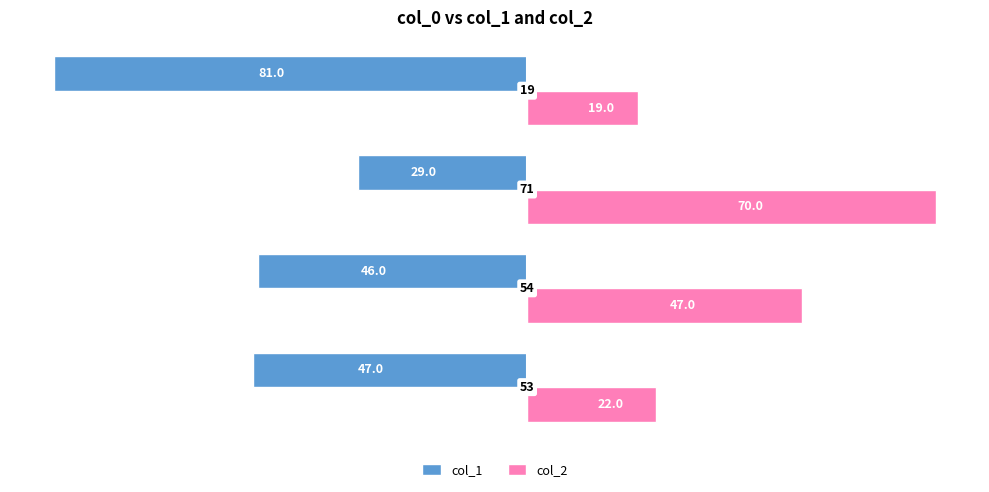

Rank the series by their maximum value, from highest to lowest.

col_2, col_1